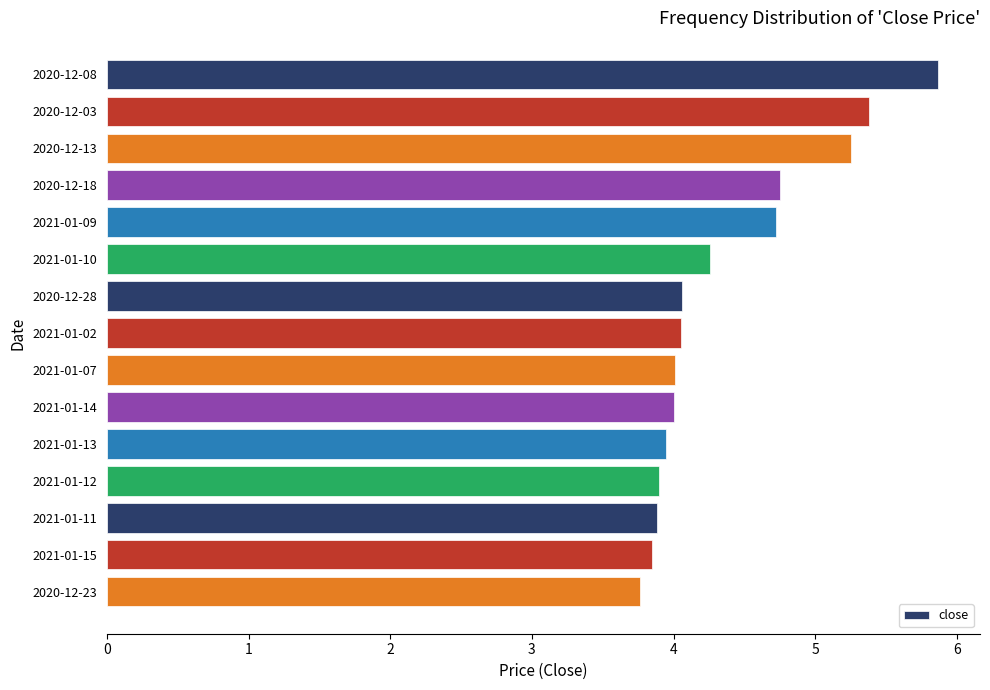

What is the label of the 2nd bar from the top?

2020-12-03